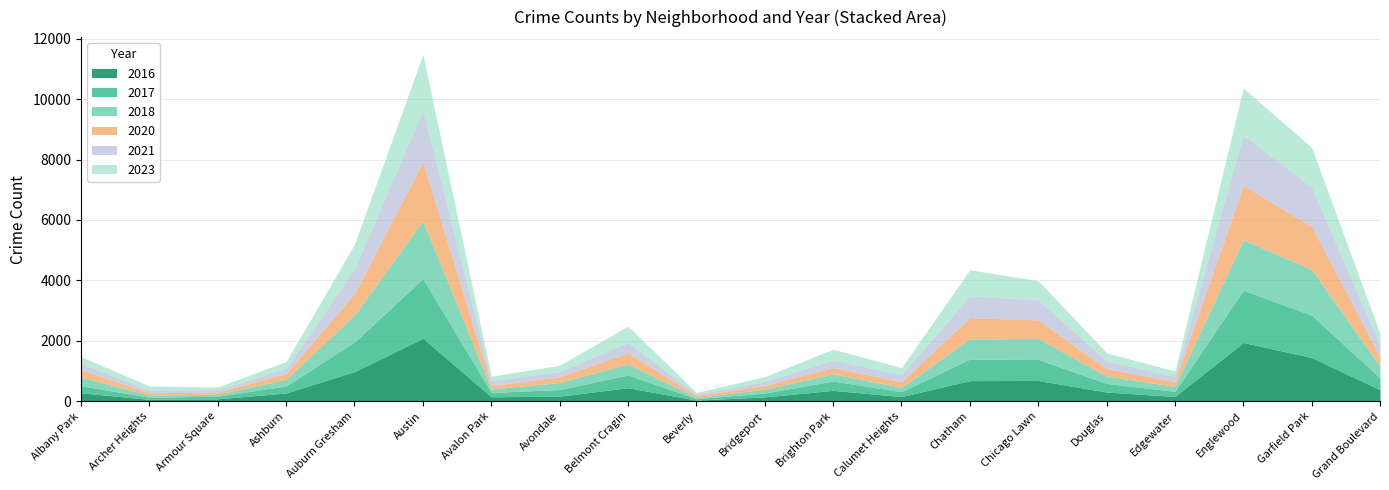

What value does the 2016 series have at Garfield Park, to the nearest 50?

1450